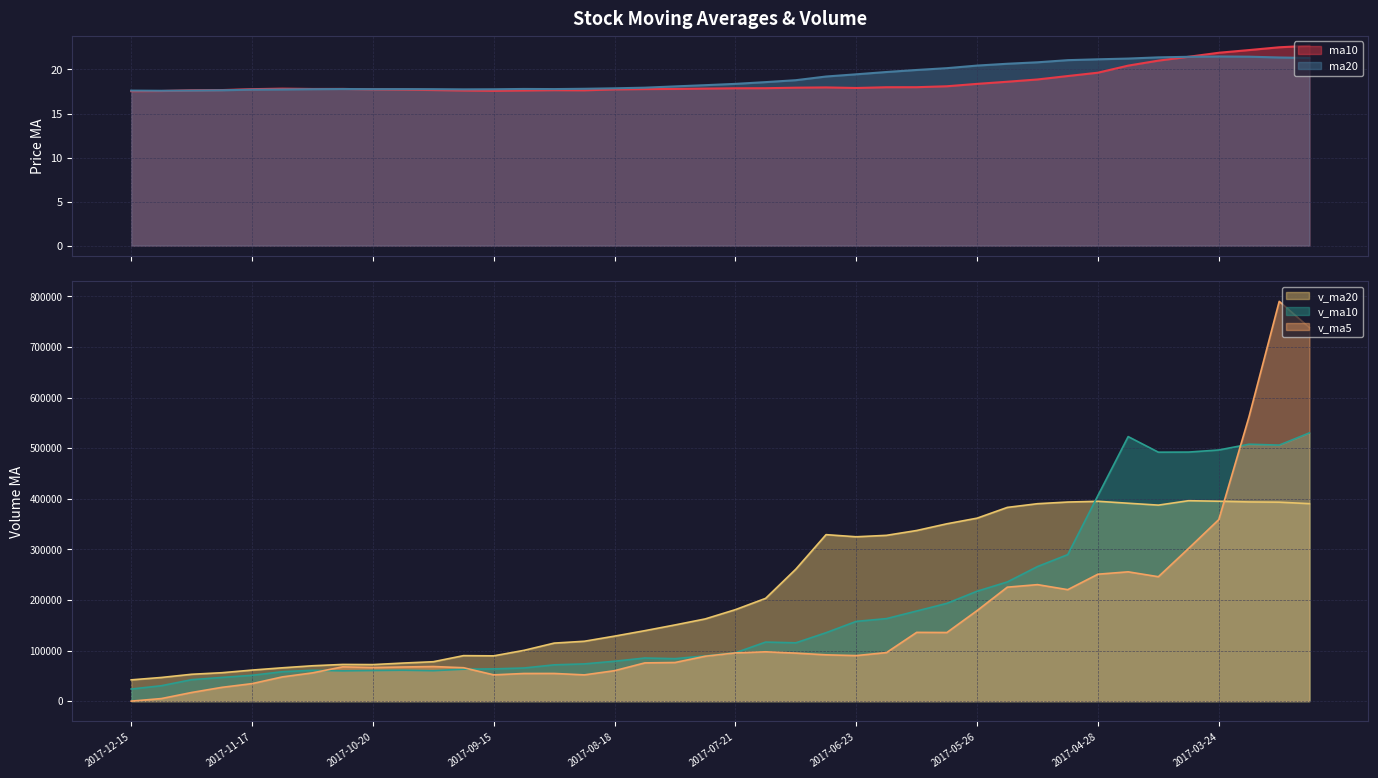

At how many categories does at least one series exceed 483838?

7